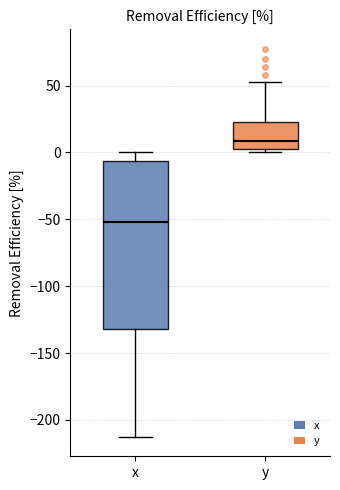

Reading left to right, transcribe this box plot: for each box, give where its median line is, the range the box spans, and where its two whiskers end, as read against the y-axis. The values are not printed on the chart, so give them approximately, as read against the axis.

x: median -50, box -130 to -5, whiskers -215 to 0
y: median 10, box 0 to 25, whiskers 0 (just below the box's lower edge) to 55